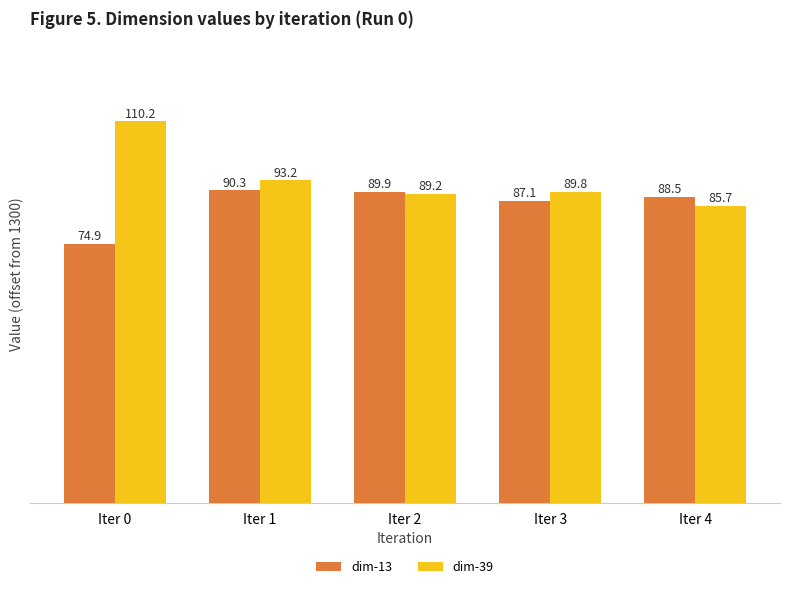

Reading left to right, transcribe all the data shown in this chart.

dim-13: Iter 0=74.9	Iter 1=90.3	Iter 2=89.9	Iter 3=87.1	Iter 4=88.5
dim-39: Iter 0=110.2	Iter 1=93.2	Iter 2=89.2	Iter 3=89.8	Iter 4=85.7